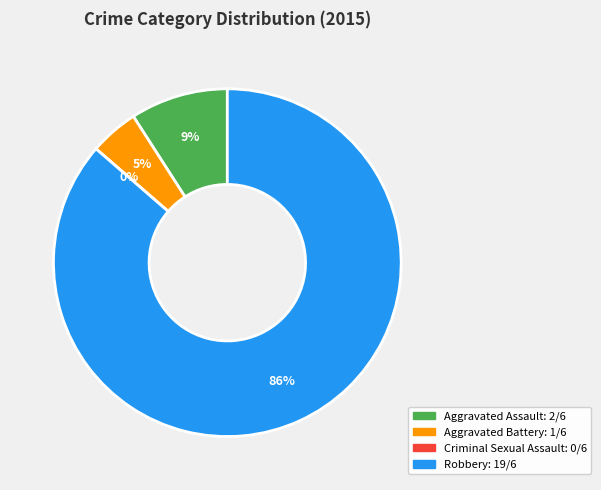

How much of the chart is everything except Aggravated Assault?

90.9%